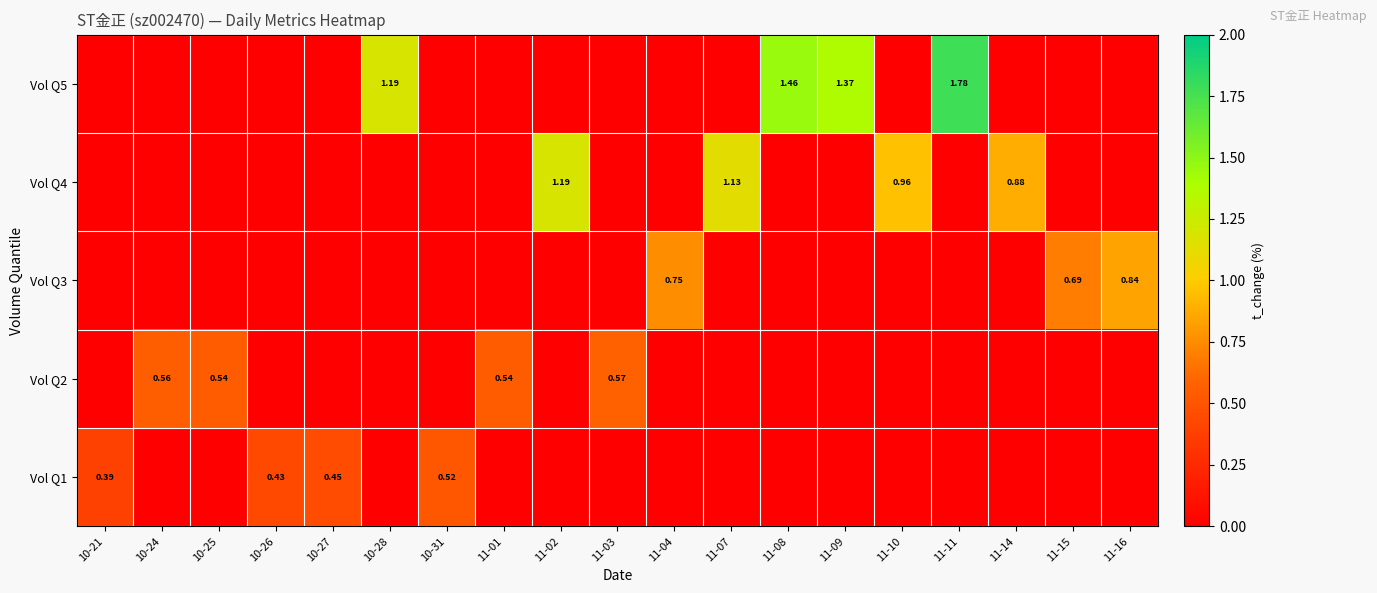

Is it true that Vol Q4 equals 0.5 at 11-02?

False